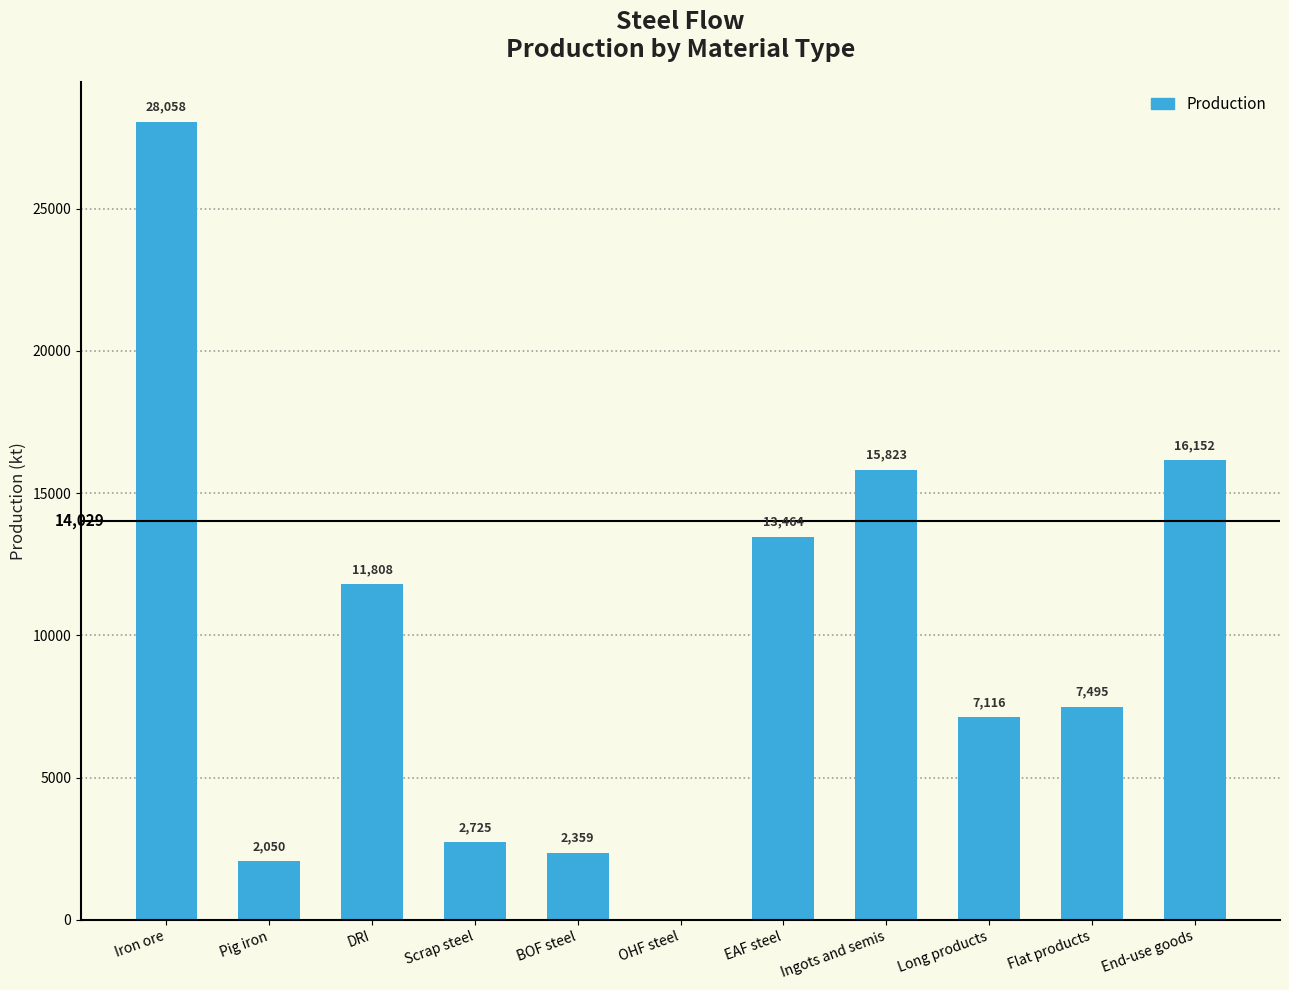

What is the average value?

9731.8